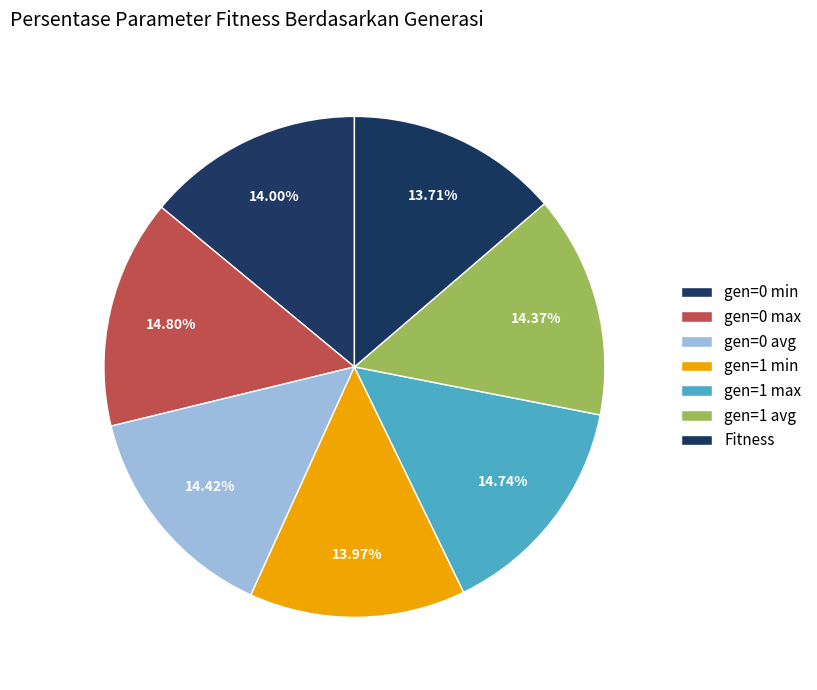

How many segments does this pie chart have?

7